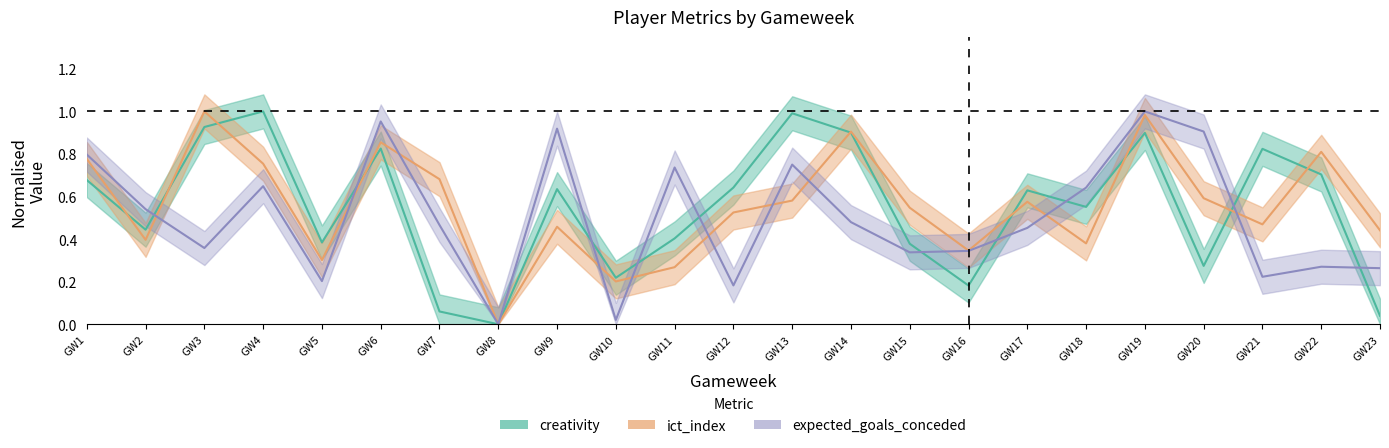

Between which two adjacent categories do expected_goals_conceded and ict_index first intersect?

GW2 and GW3